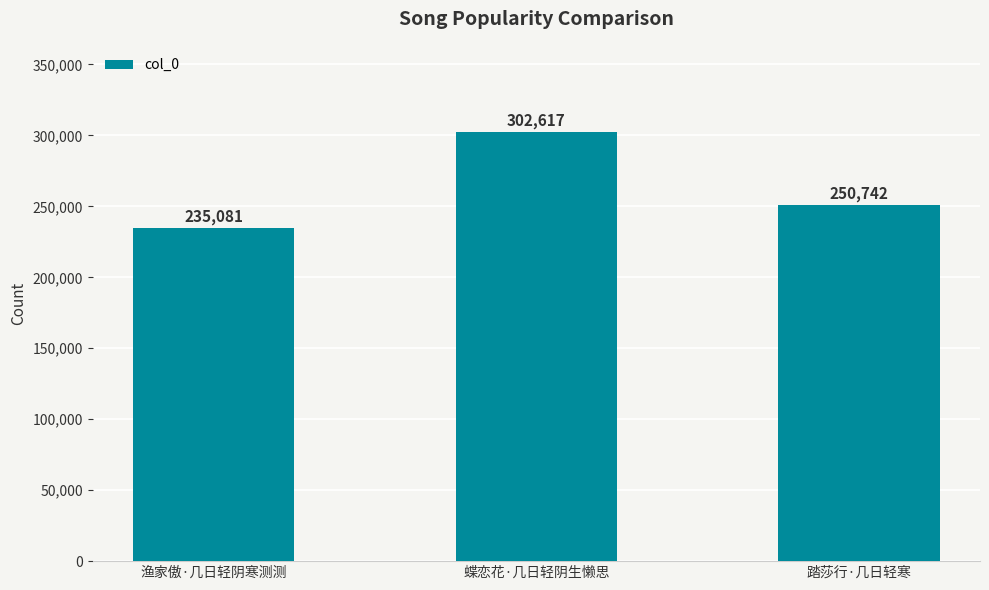

Is it true that the value at 渔家傲·几日轻阴寒测测 is 235081?

True